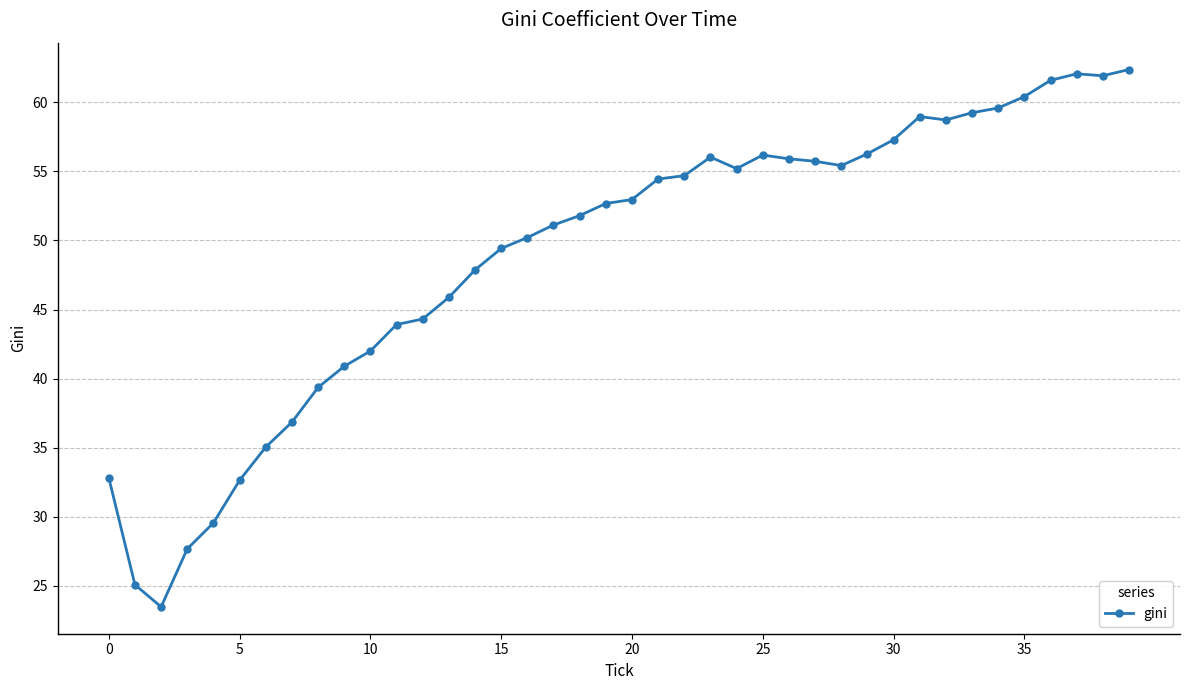

What is the difference between the maximum and second lowest values?

37.3